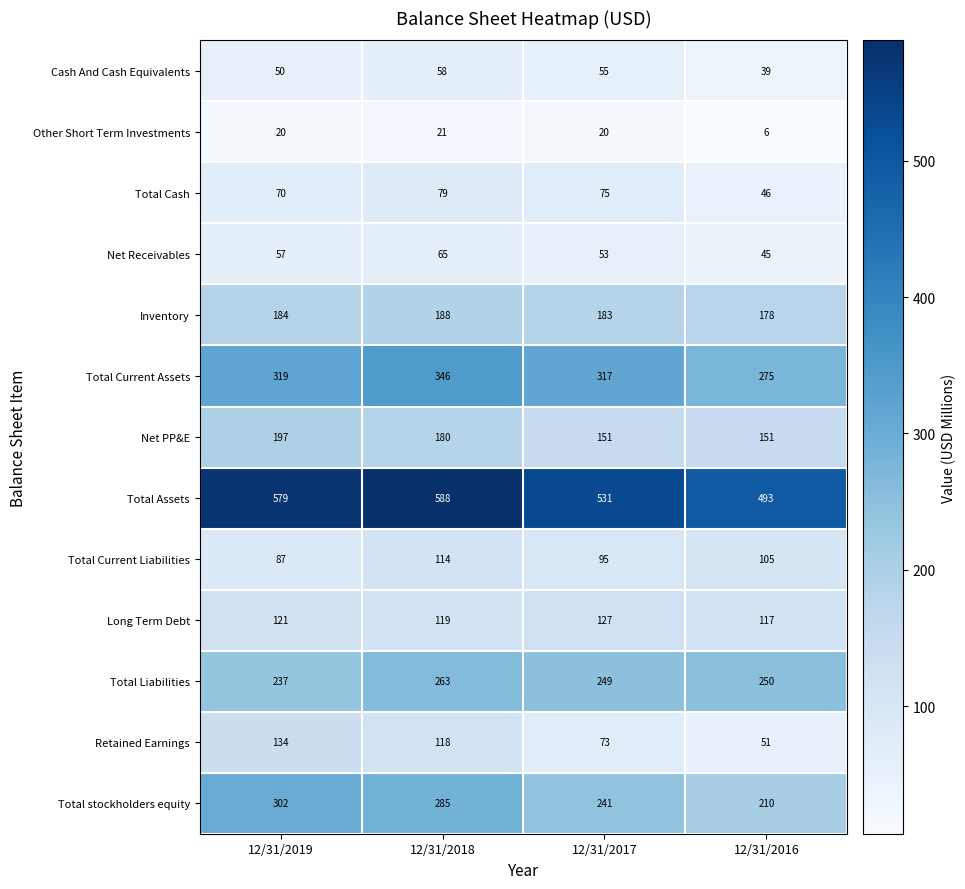

How many categories are shown in the chart?

4